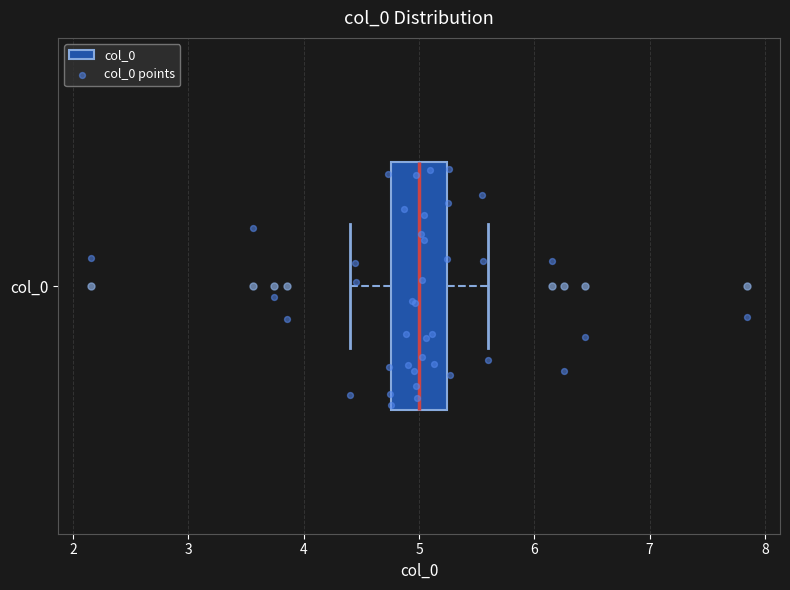

Where is the right edge of the box for col_0 on the x-axis? The values are not printed on the chart, so give them approximately, as read against the axis.

5.2